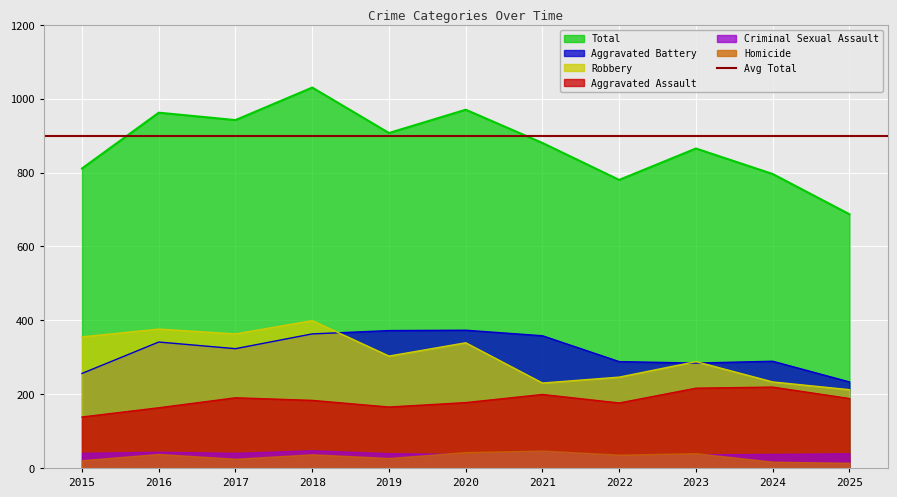

Where is the first local maximum for Aggravated Battery?

2016